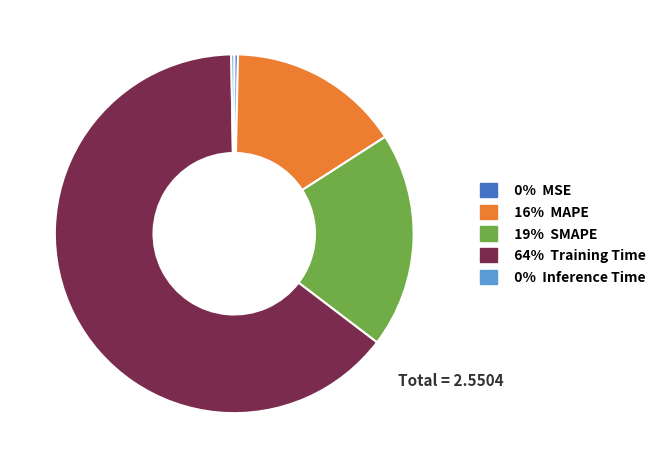

Is there a majority slice in this chart?

Yes